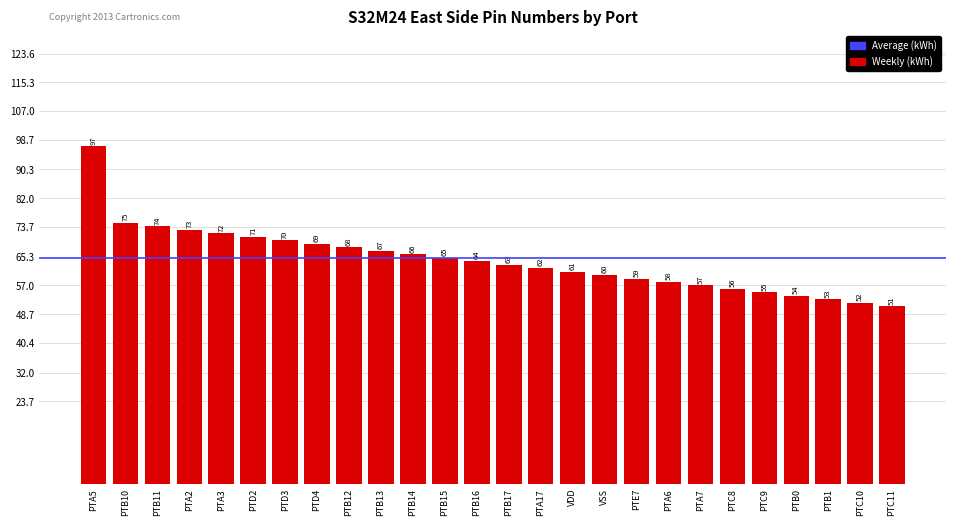

What value does the data have at PTC10, to the nearest 10?

50